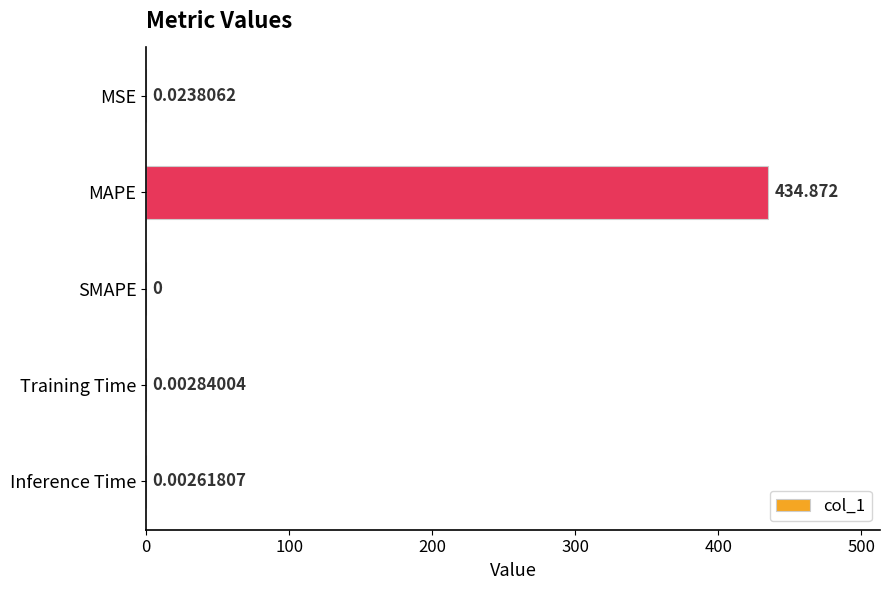

Which label corresponds to the largest value in the chart?

MAPE